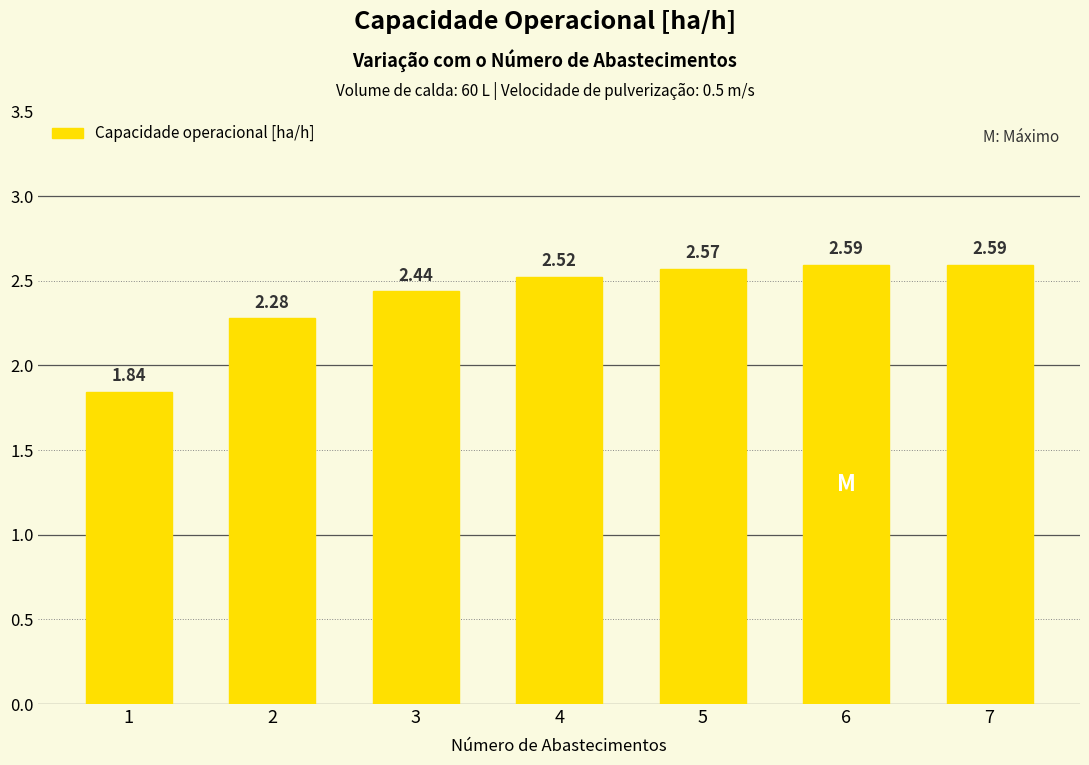

What is the difference between the values at 1 and 3?

0.6